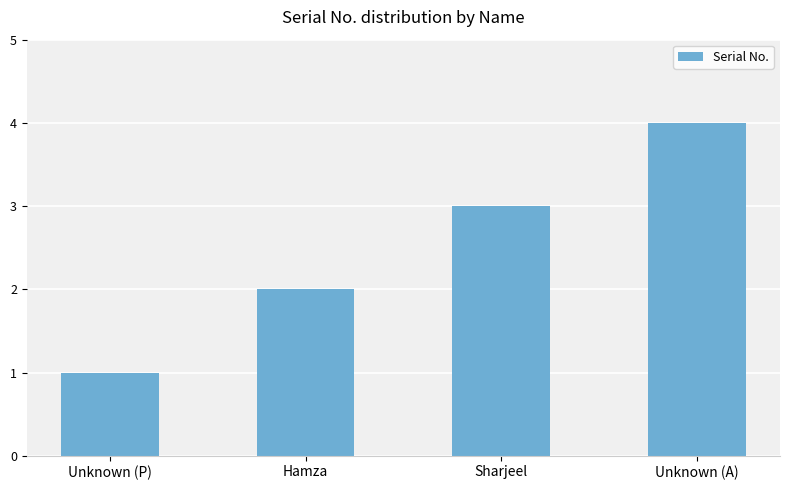

List the labels in order of value, smallest first.

Unknown (P), Hamza, Sharjeel, Unknown (A)